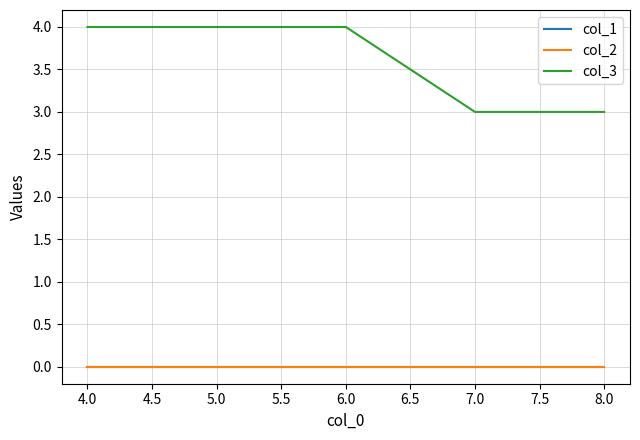

Reading right to left, what are all the values shown in this chart?

col_1: 0	0	0	0	0
col_2: 0	0	0	0	0
col_3: 3	3	4	4	4